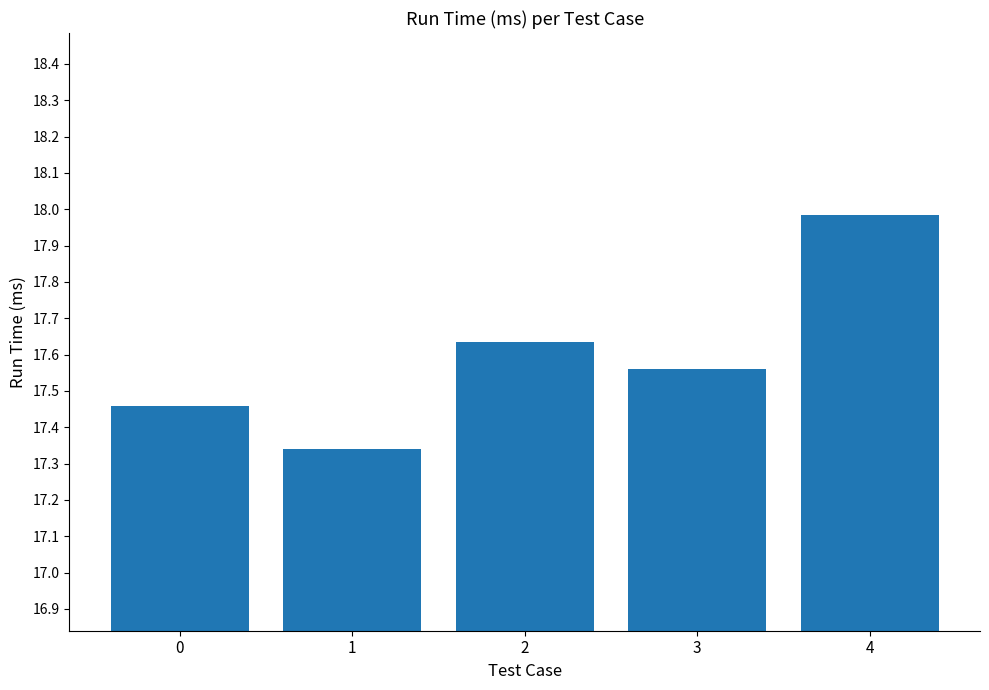

What is the difference between the values at 0 and 1?

0.1